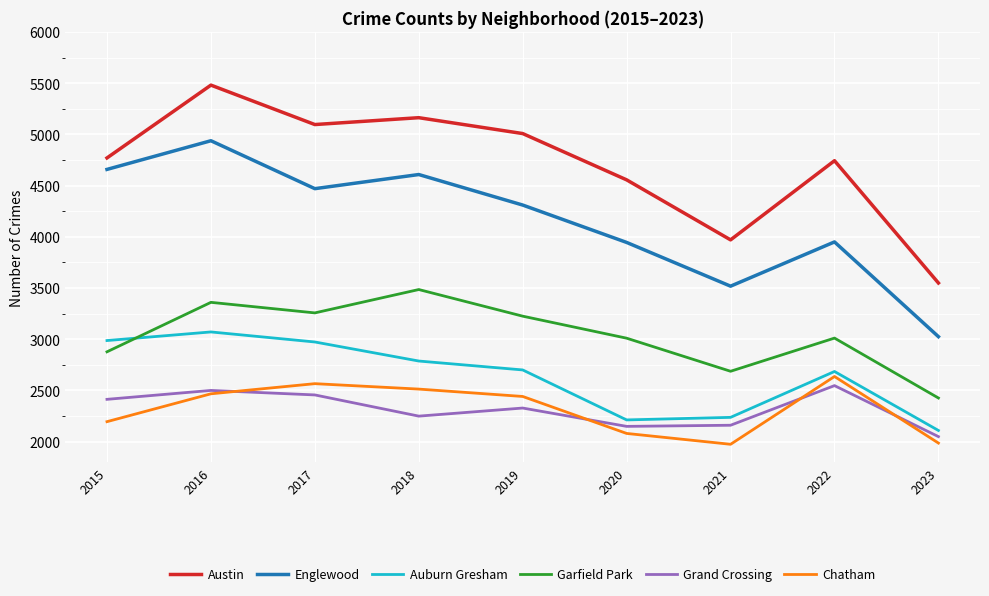

True or false: Englewood and Auburn Gresham intersect in this chart.

False